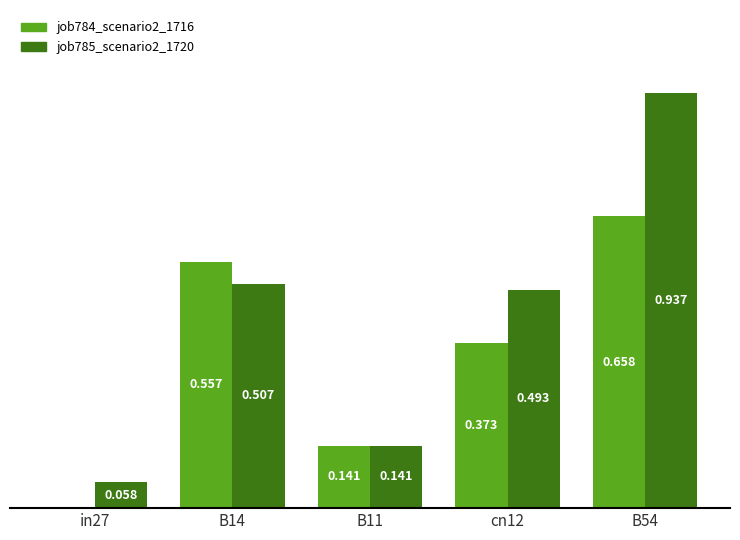

Is the value of job785_scenario2_1720 at B14 greater than the value of job784_scenario2_1716 at in27?

Yes